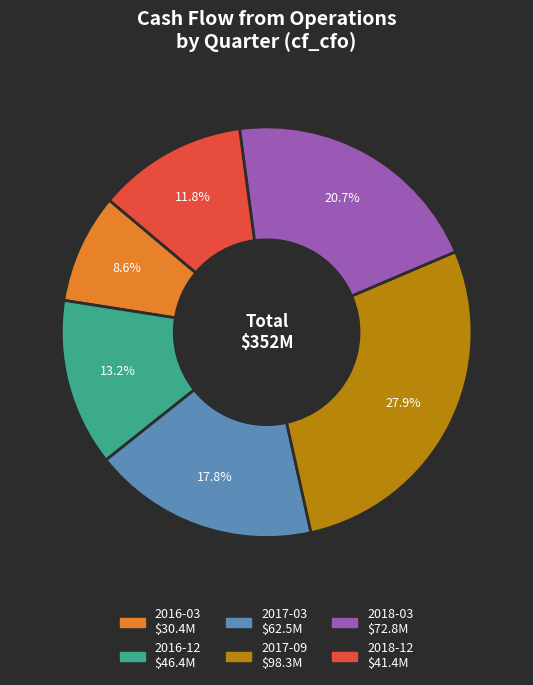

Is there a majority slice in this chart?

No